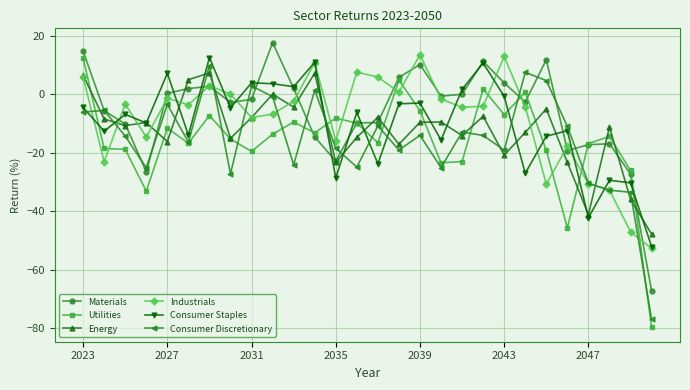

What is the maximum value shown in the chart?

17.6